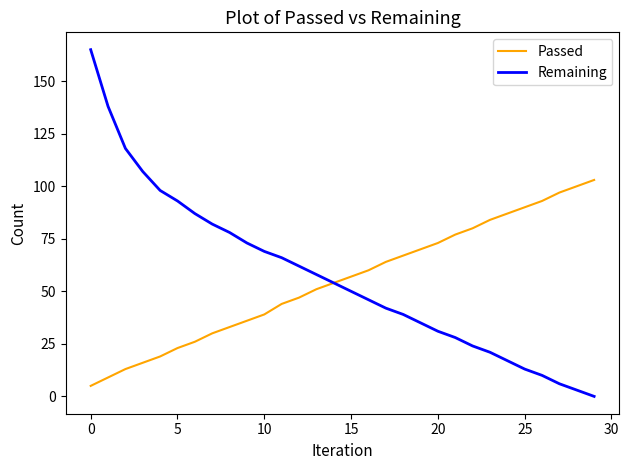

Count the number of data series in this chart.

2